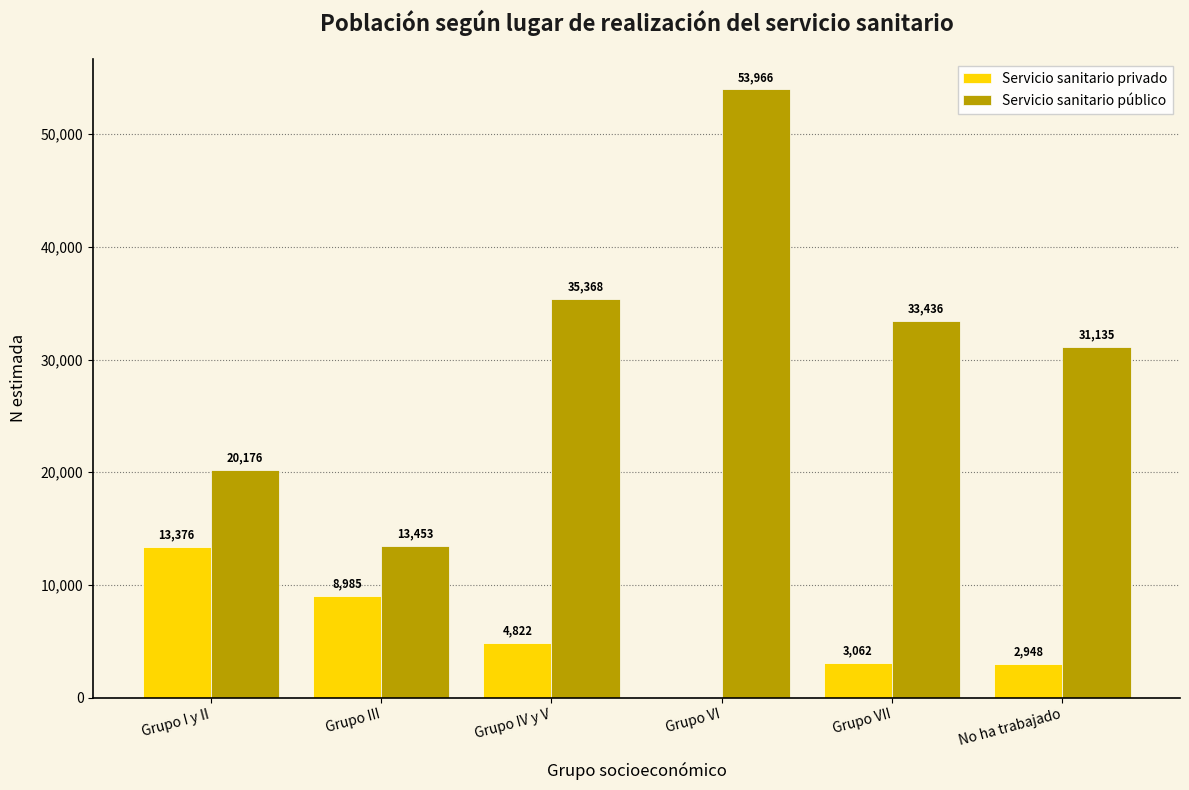

Count the number of data series in this chart.

2